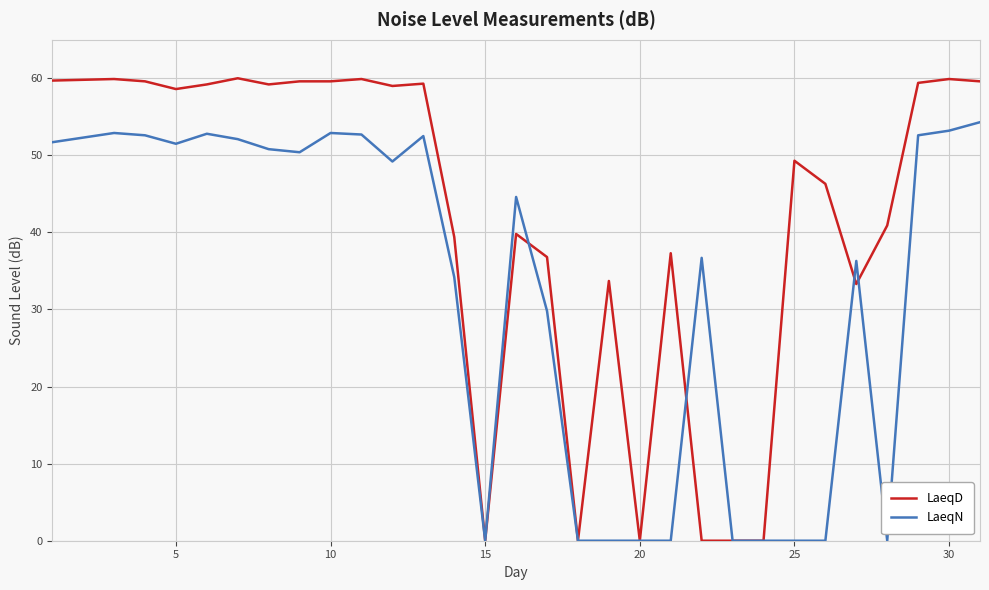

Which series has the largest range (max minus min)?

LaeqD